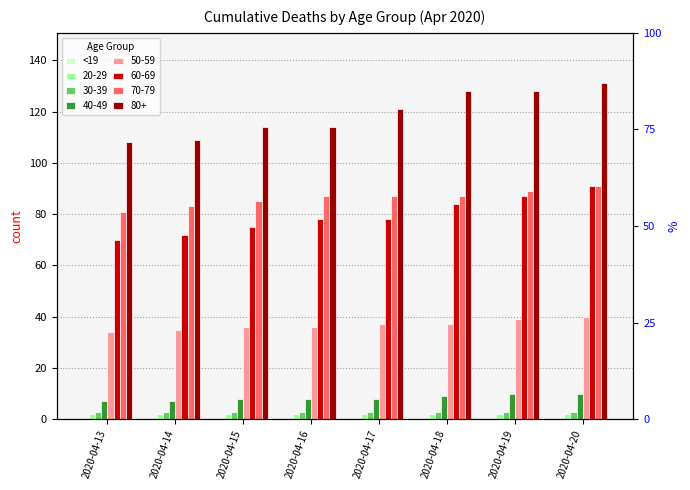

Where does the 40-49 series first go above 8?

2020-04-18